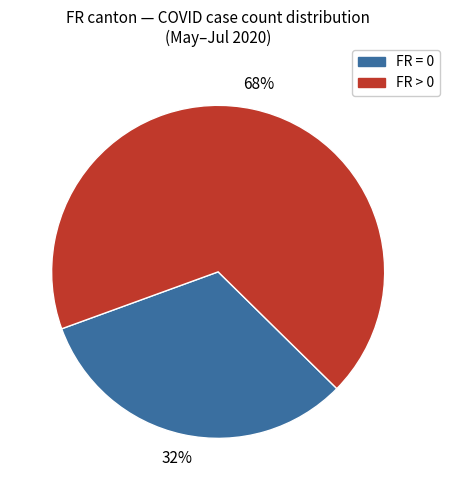

Which category has the biggest portion of the pie?

FR > 0